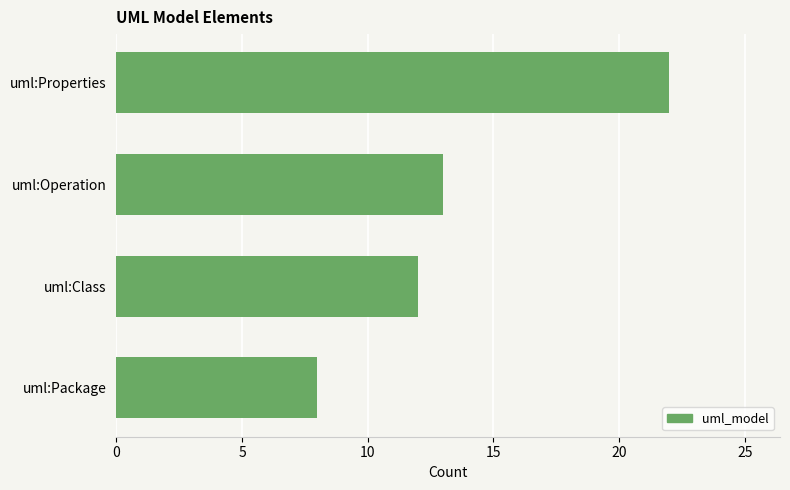

Rank the categories by value from lowest to highest.

uml:Package, uml:Class, uml:Operation, uml:Properties